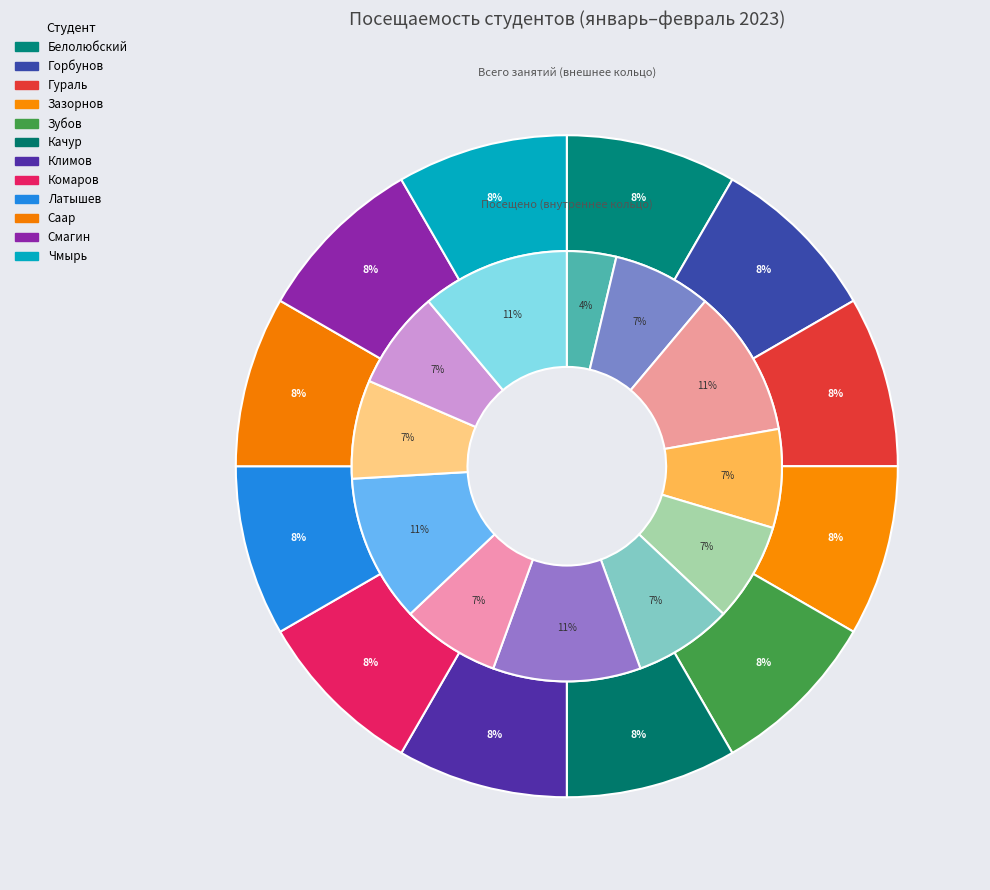

Which category has the smallest portion of the pie?

Белолюбский Темир Константинович